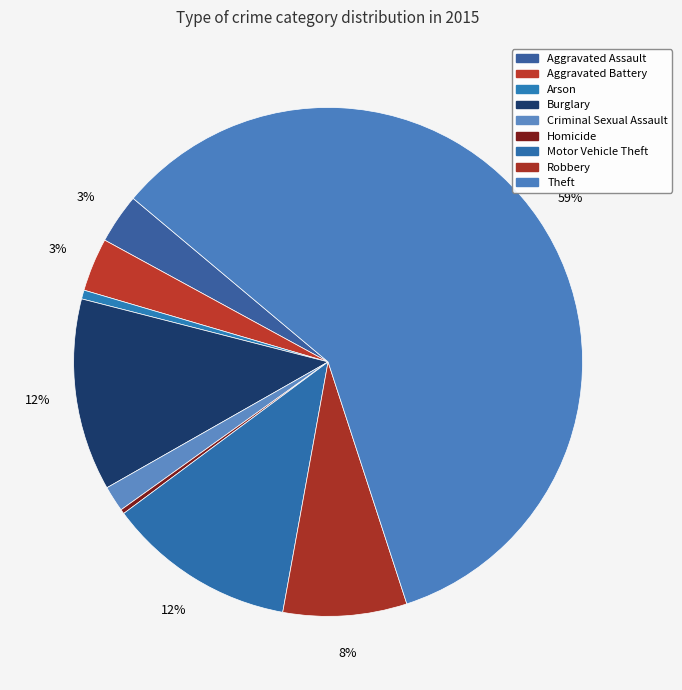

Which category has the smallest portion of the pie?

Homicide